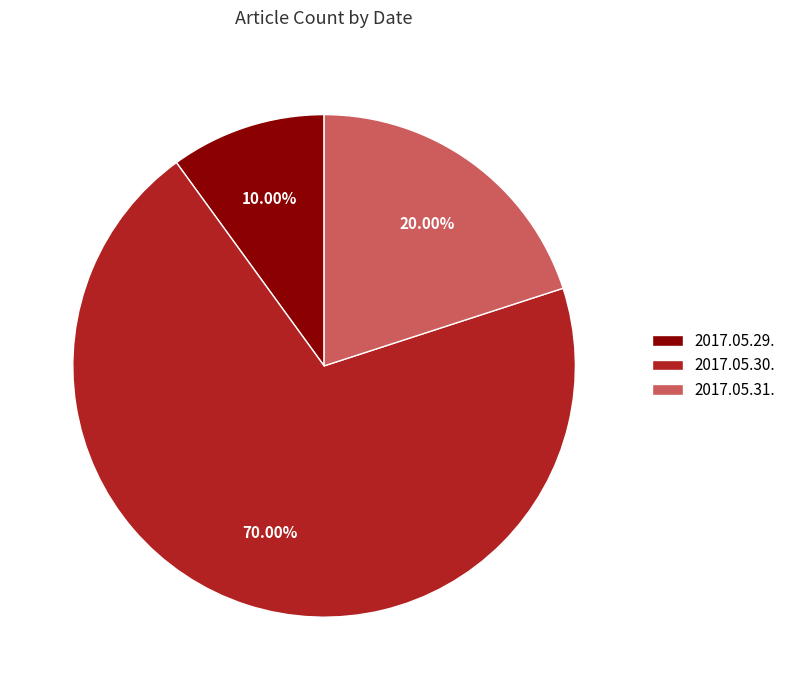

How many slices are in this pie chart?

3